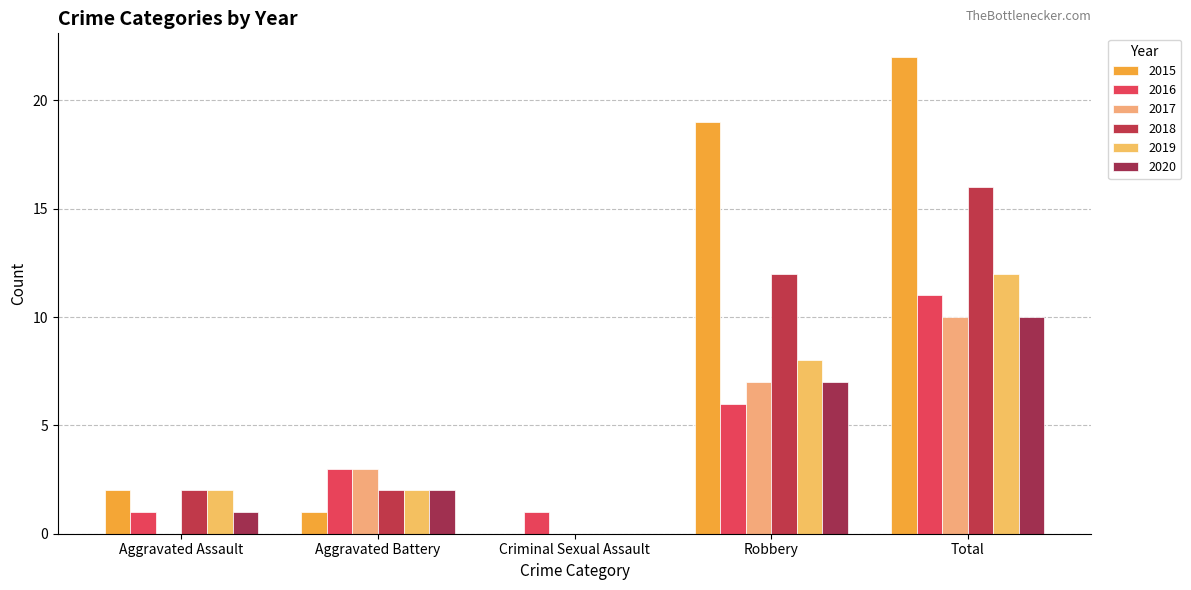

List the series in order of their peak value, lowest first.

2017, 2020, 2016, 2019, 2018, 2015